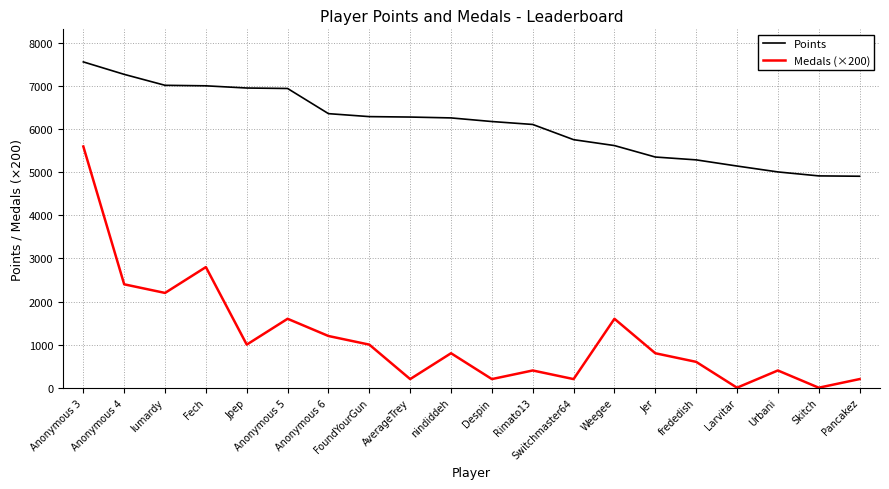

The Points series shows 4917 at Skitch. True or false?

True